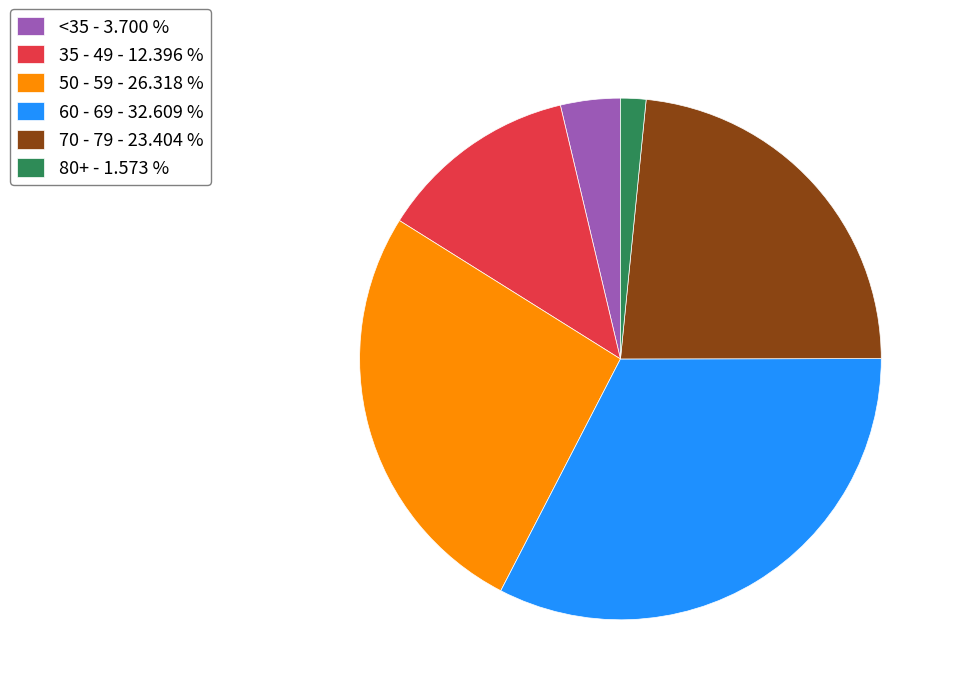

Approximately how many times larger is the value at 60 - 69 - 32.609 % compared to 35 - 49 - 12.396 %?

2.6